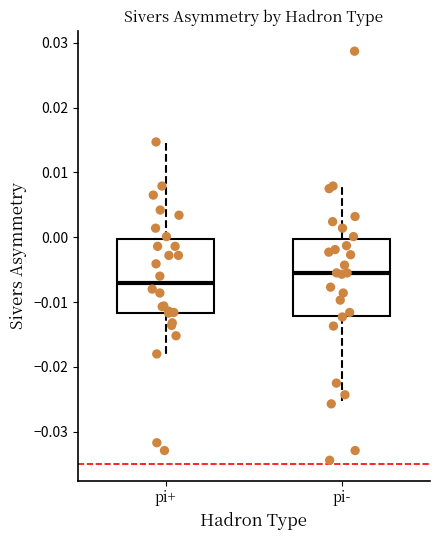

Reading left to right, transcribe this box plot: for each box, give where its median line is, the range the box spans, and where its two whiskers end, as read against the y-axis. The values are not printed on the chart, so give them approximately, as read against the axis.

pi+: median -0.007, box -0.012 to 0.000, whiskers -0.018 to 0.015
pi-: median -0.005, box -0.012 to 0.000, whiskers -0.026 to 0.008